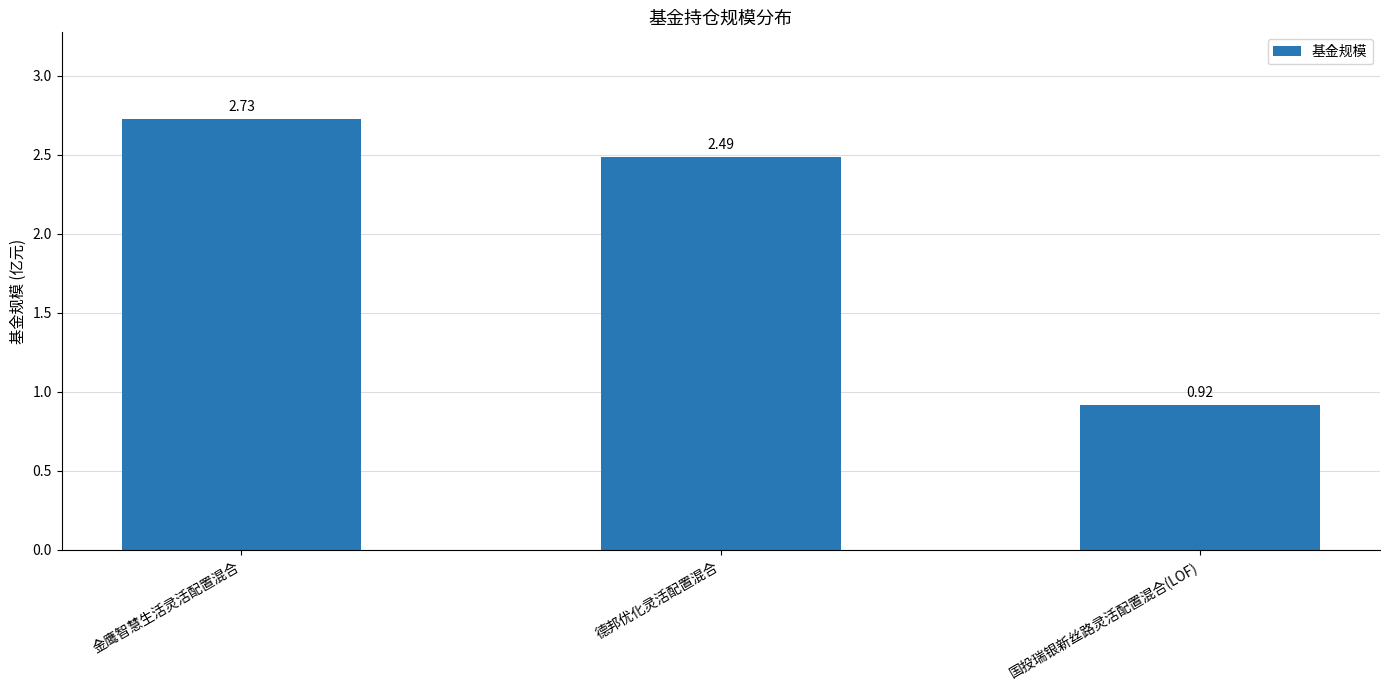

Which label corresponds to the smallest value in the chart?

国投瑞银新丝路灵活配置混合(LOF)